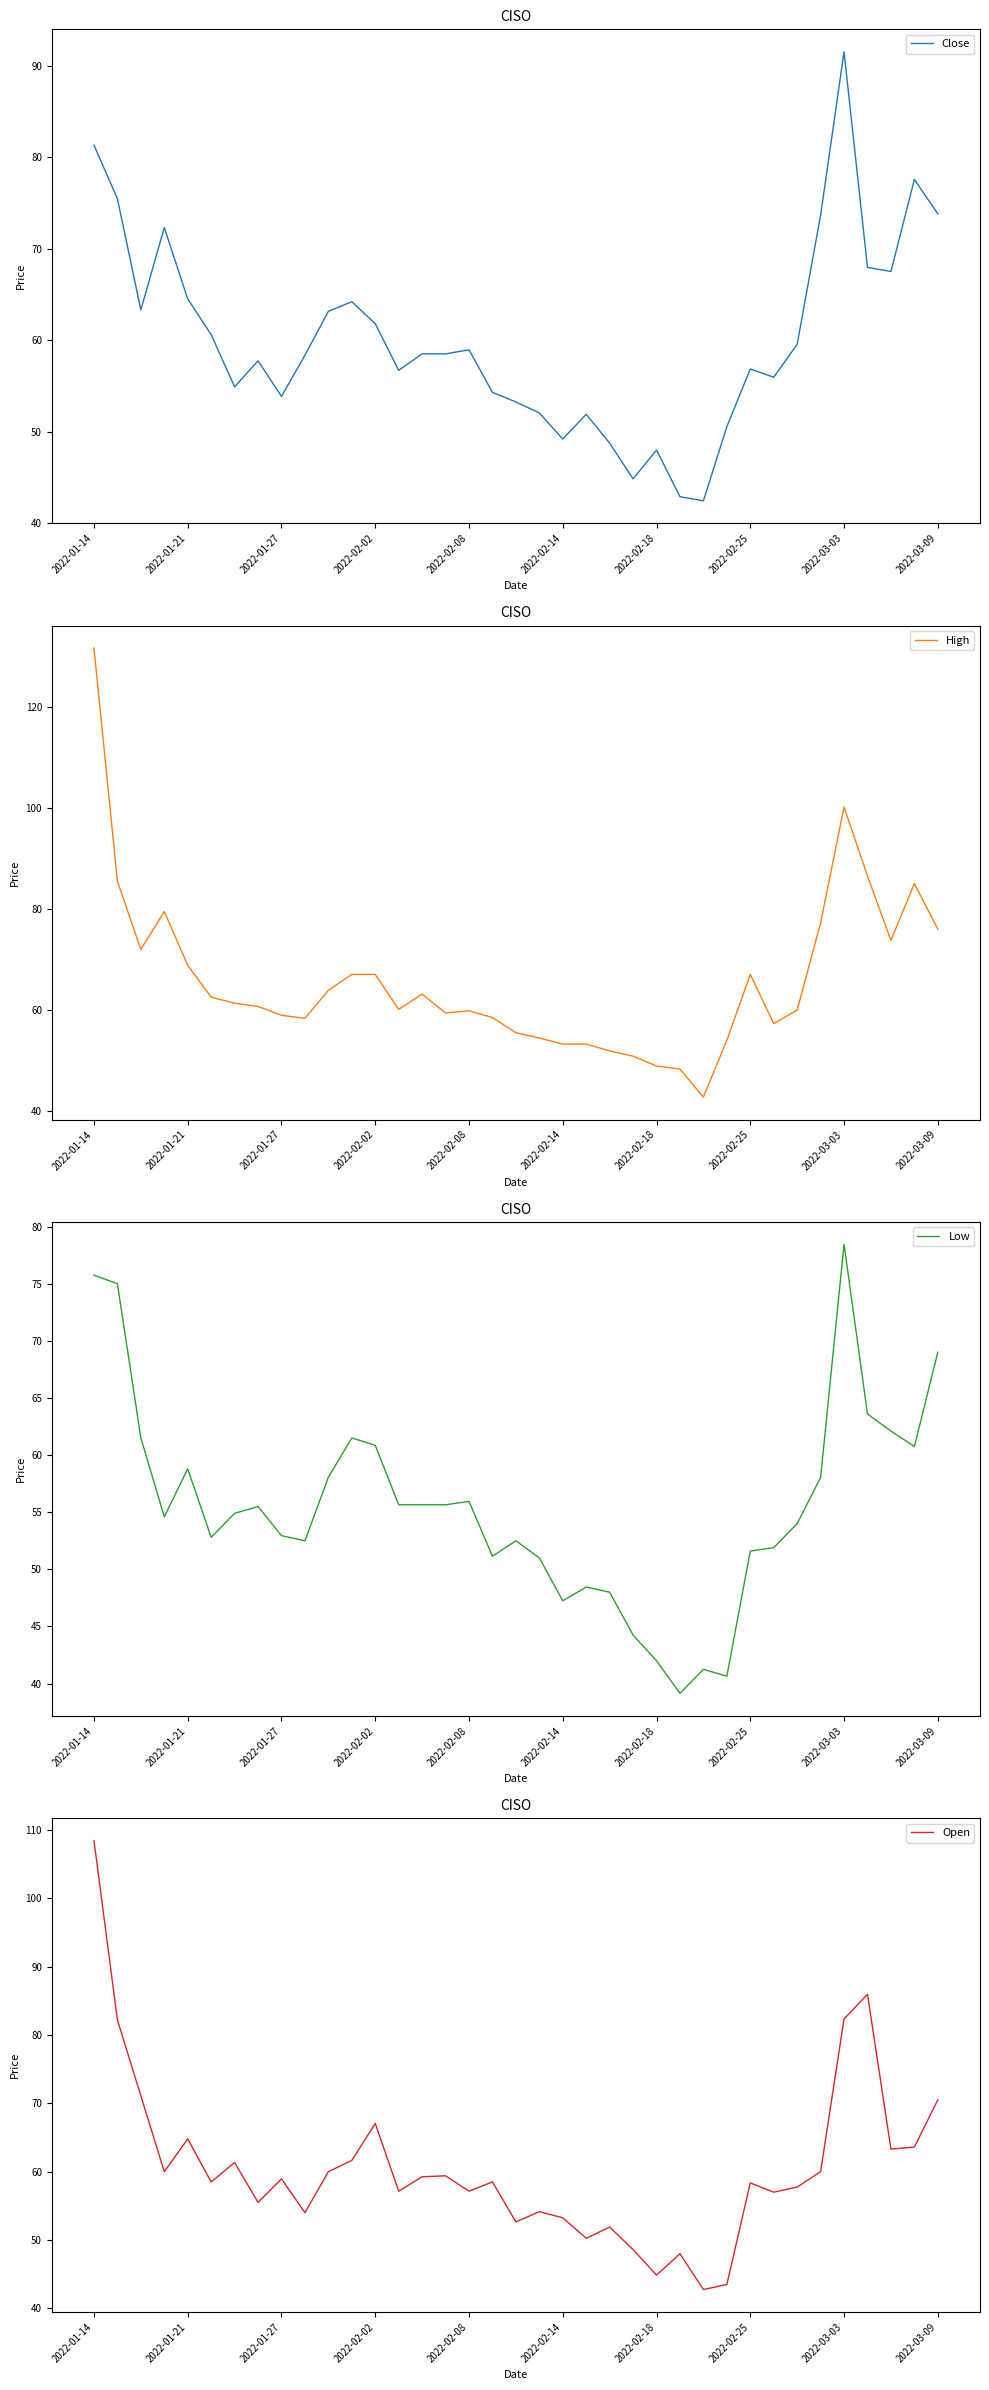

How many values in the Open series exceed 58?

21